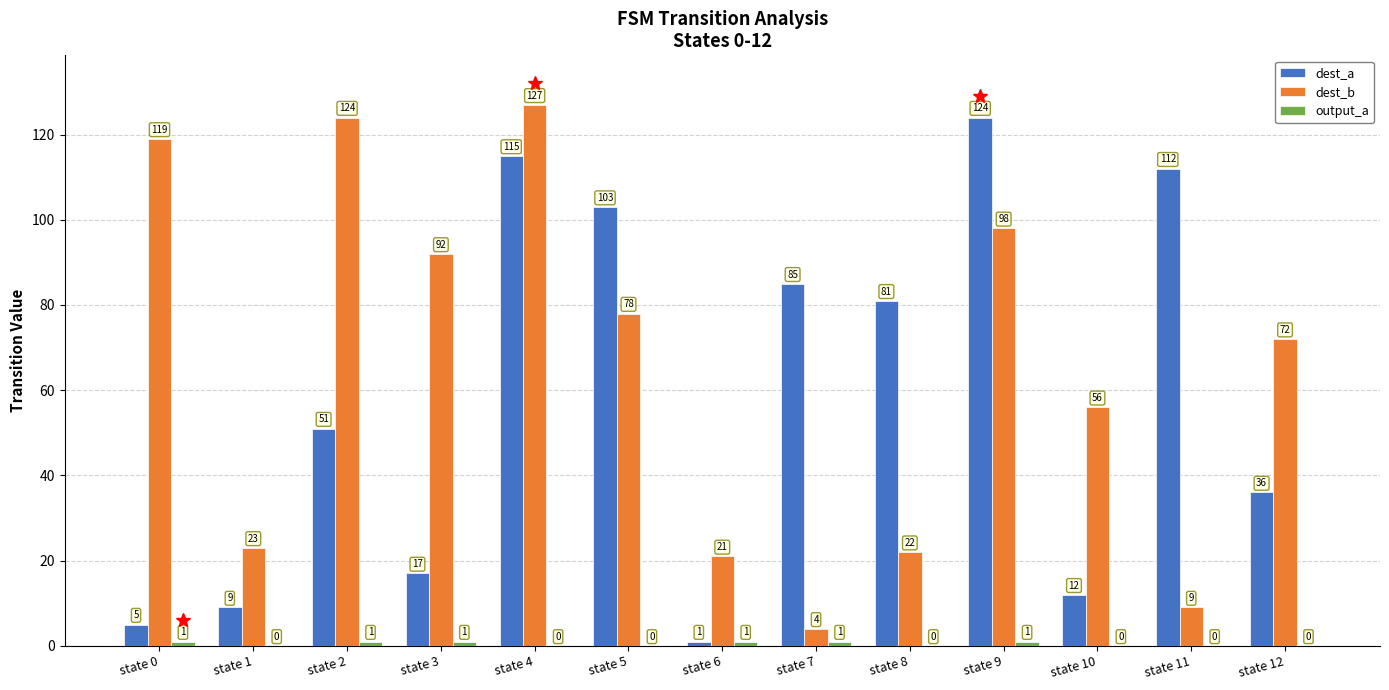

At which label is dest_b closest to 65?

state 12